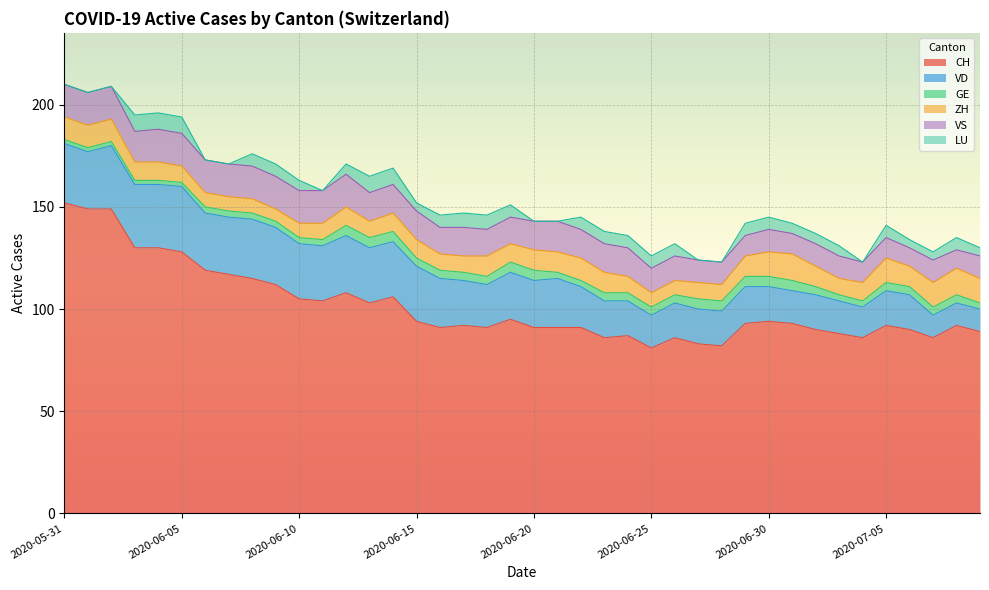

At which label does ZH reach its minimum?

2020-06-09